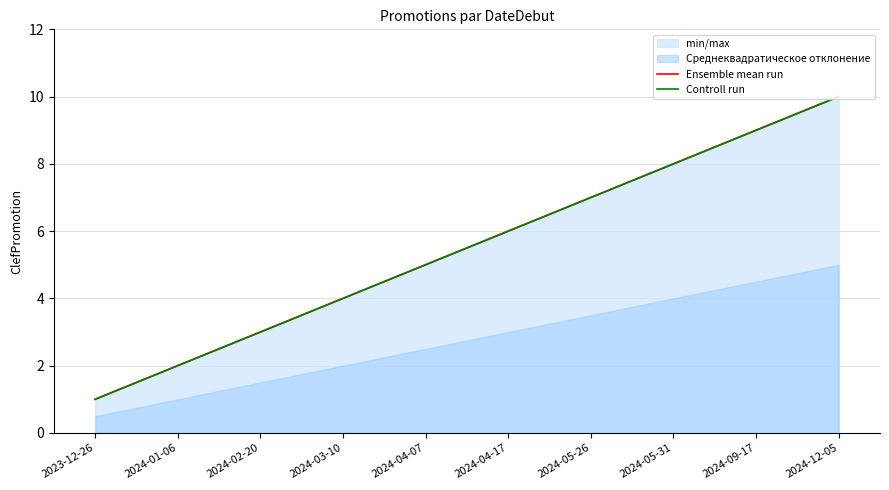

Which series has the largest range (max minus min)?

Ensemble mean run